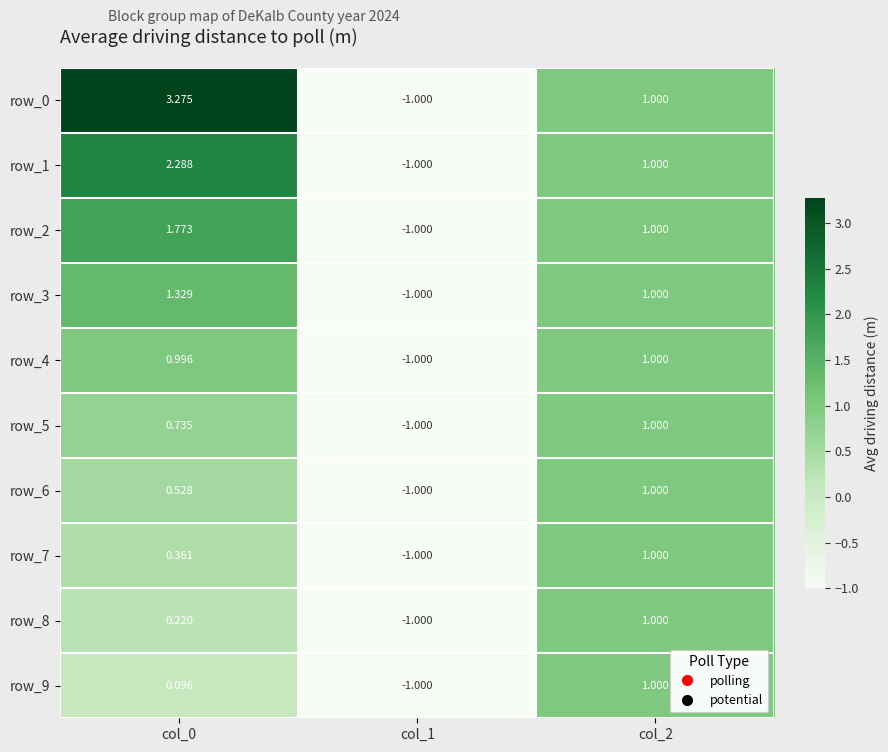

What is the difference between the maximum and minimum values in the row_3 series?

2.3